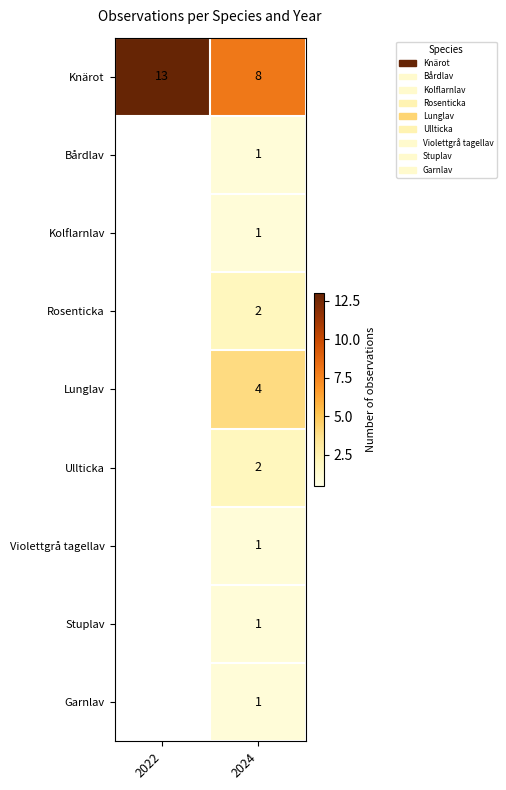

Is it true that Garnlav equals 1 at 2024?

True